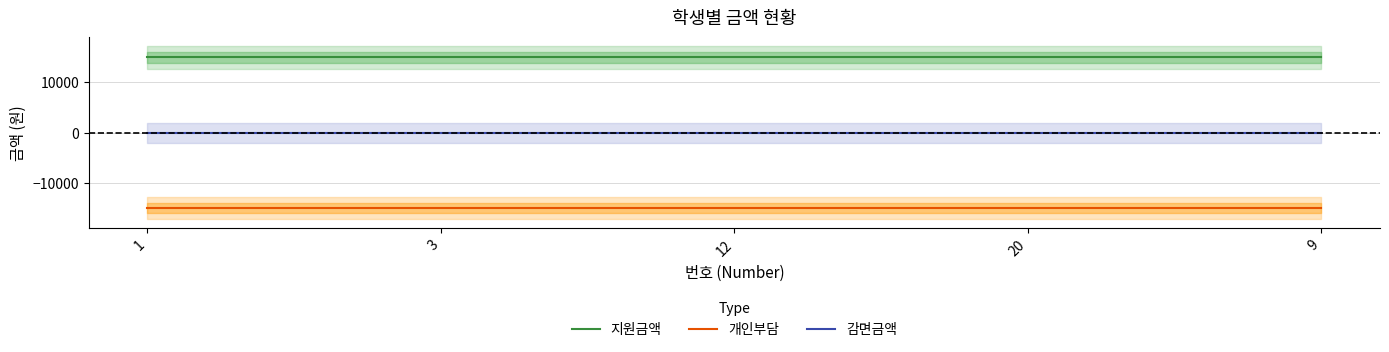

What is the label of the 2nd point from the right?

20